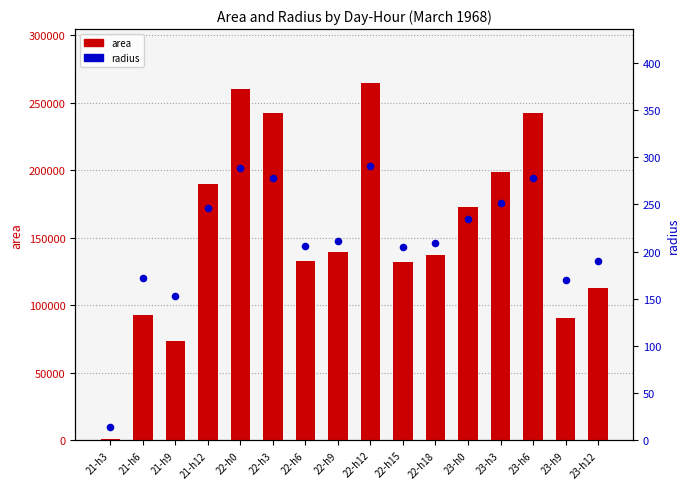

What are all the series names shown in the legend?

area, radius